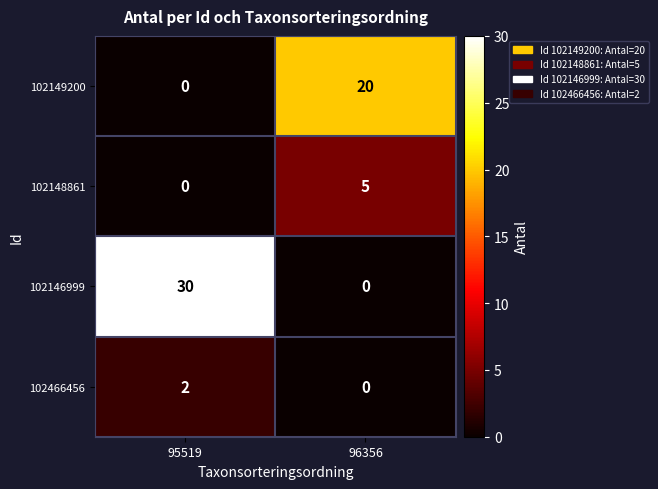

Which category has the highest value across all series?

95519